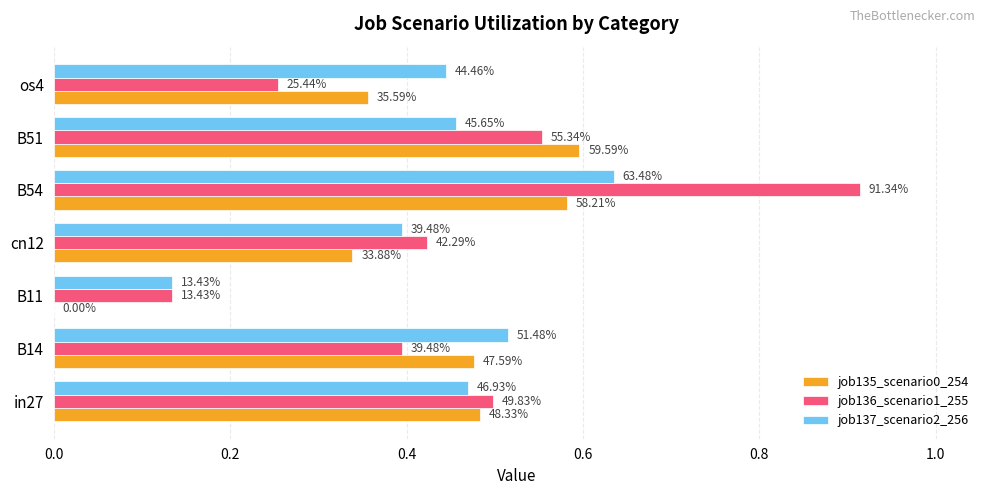

What are all the series names shown in the legend?

job135_scenario0_254, job136_scenario1_255, job137_scenario2_256